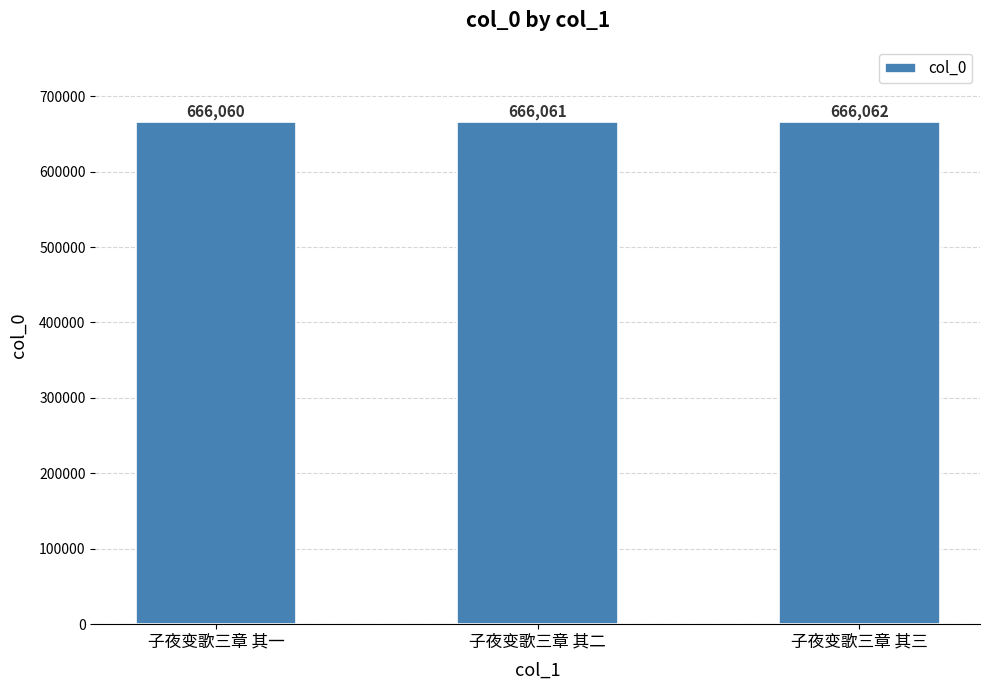

List the labels in order of value, smallest first.

子夜变歌三章 其一, 子夜变歌三章 其二, 子夜变歌三章 其三